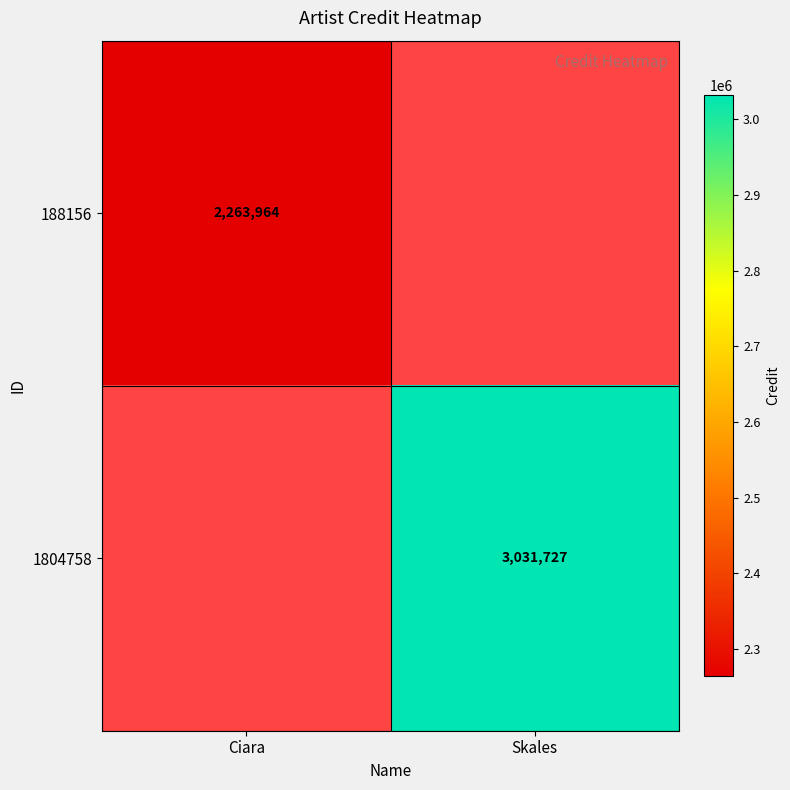

The 1804758 series shows 5434726 at Skales. True or false?

False